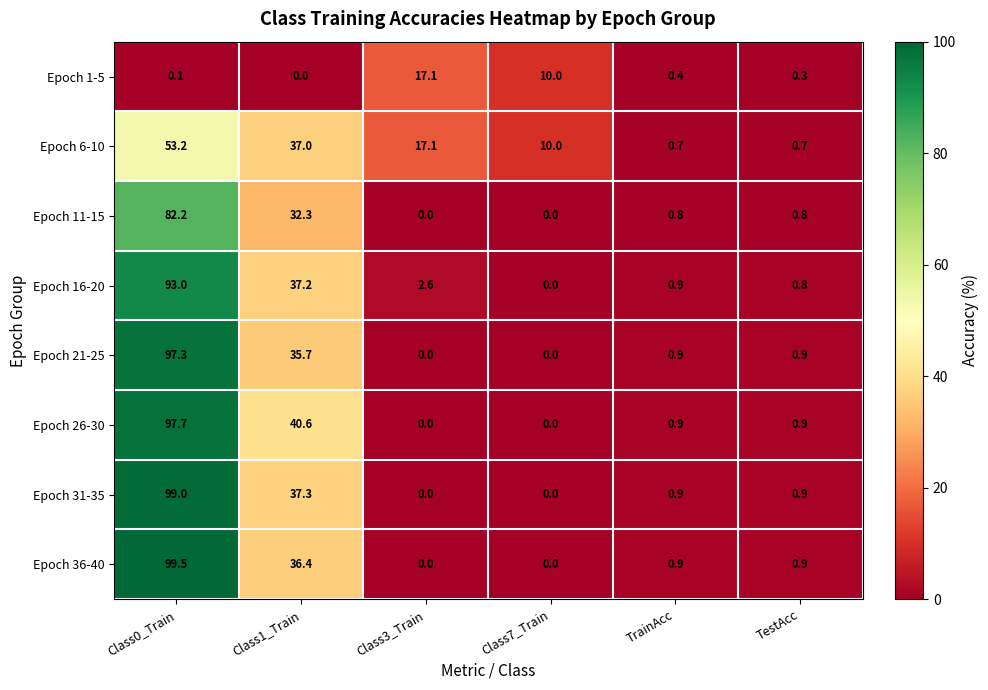

At Class0_Train, list the series in order from smallest to largest.

Epoch 1-5, Epoch 6-10, Epoch 11-15, Epoch 16-20, Epoch 21-25, Epoch 26-30, Epoch 31-35, Epoch 36-40